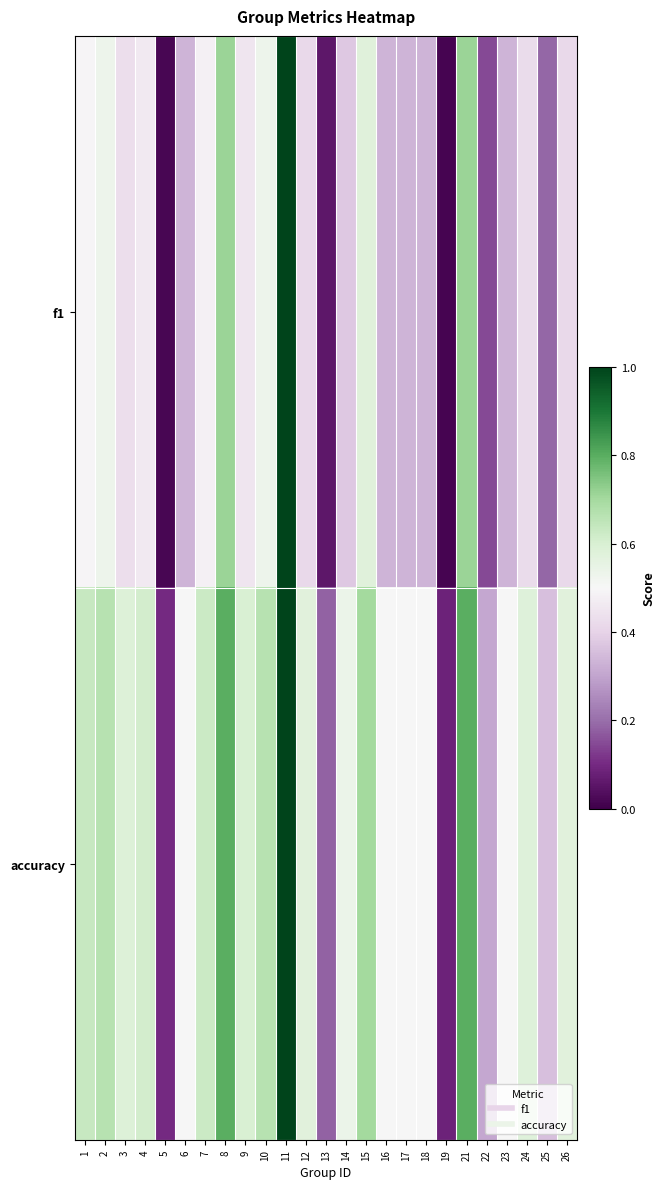

Reading left to right, transcribe all the data shown in this chart.

f1: 1=0.5	2=0.5	3=0.4	4=0.5	5=0.0	6=0.3	7=0.5	8=0.7	9=0.5	10=0.5	11=1.0	12=0.4	13=0.1	14=0.4	15=0.6	16=0.3	17=0.3	18=0.3	19=0.0	21=0.7	22=0.1	23=0.3	24=0.4	25=0.2	26=0.4
accuracy: 1=0.6	2=0.7	3=0.6	4=0.6	5=0.1	6=0.5	7=0.6	8=0.8	9=0.6	10=0.7	11=1.0	12=0.6	13=0.2	14=0.5	15=0.7	16=0.5	17=0.5	18=0.5	19=0.1	21=0.8	22=0.3	23=0.5	24=0.6	25=0.4	26=0.6